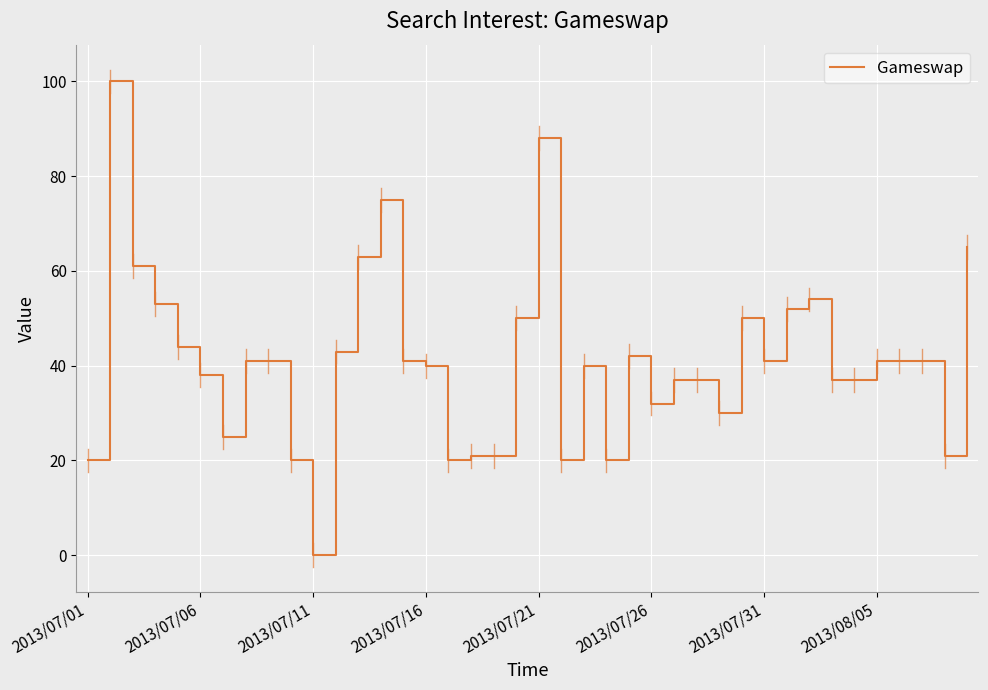

True or false: there are more than 2 points higher than both neighbors.

True